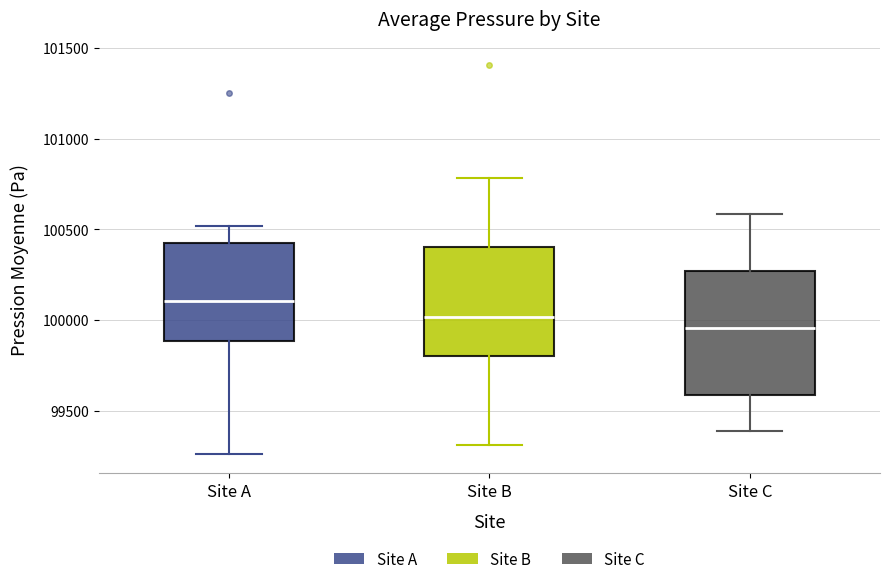

Reading left to right, read every box against the y-axis: the position of its median line, the range the box covers, and the ends of its whiskers. The values are not printed on the chart, so give them approximately, as read against the axis.

Site A: median 100100, box 99900 to 100400, whiskers 99250 to 100500
Site B: median 100000, box 99800 to 100400, whiskers 99300 to 100800
Site C: median 99950, box 99600 to 100250, whiskers 99400 to 100600